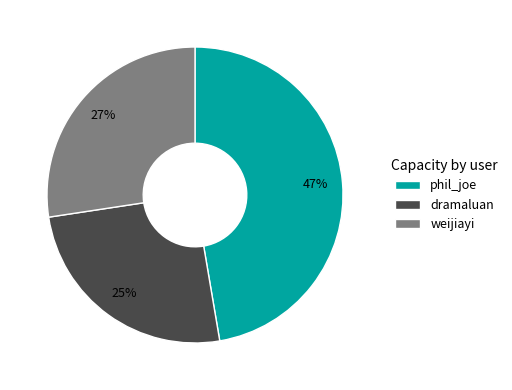

Does weijiayi account for over 50% of the chart?

No